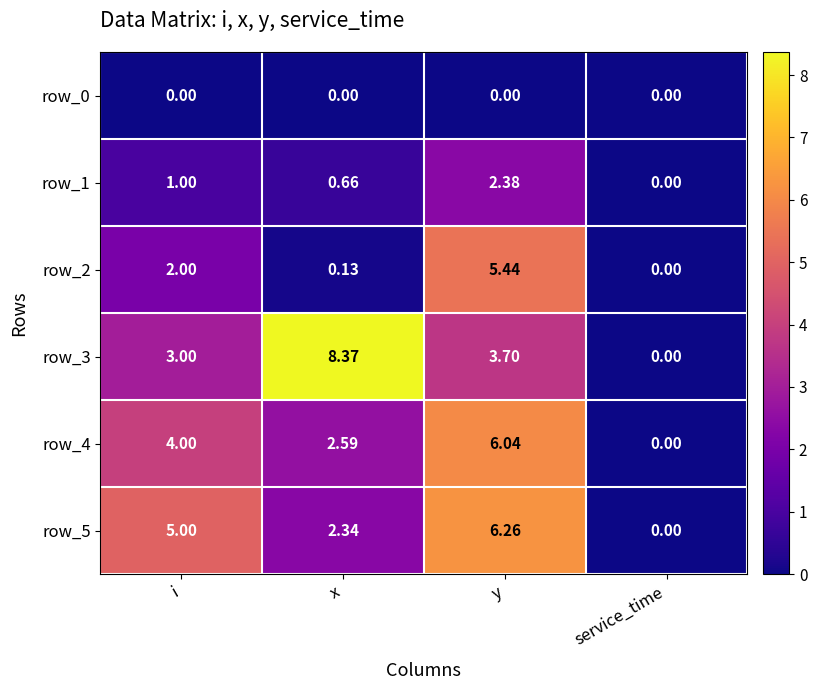

Which category has the highest value in the row_1 series?

y